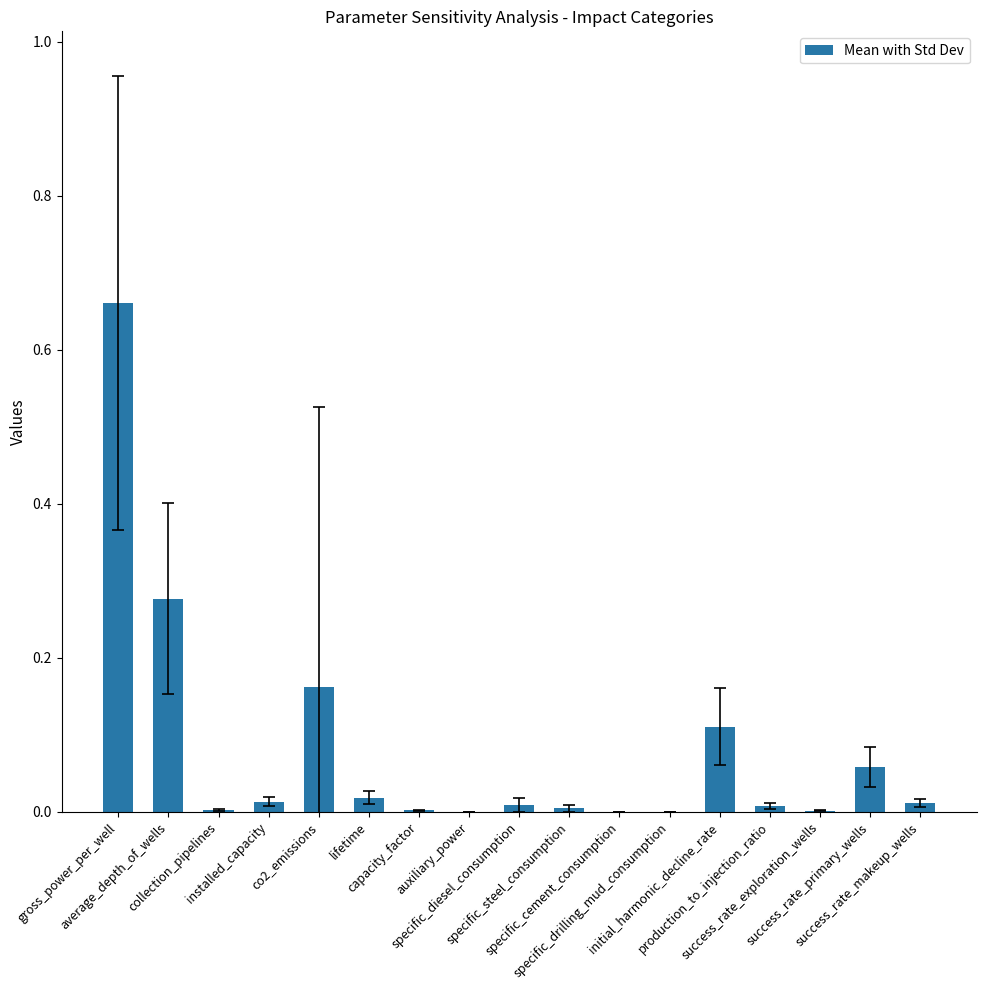

What is the sum of all values?

1.3